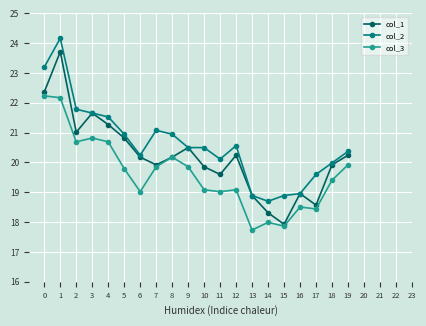

At which category is the sum across all series the highest?

1